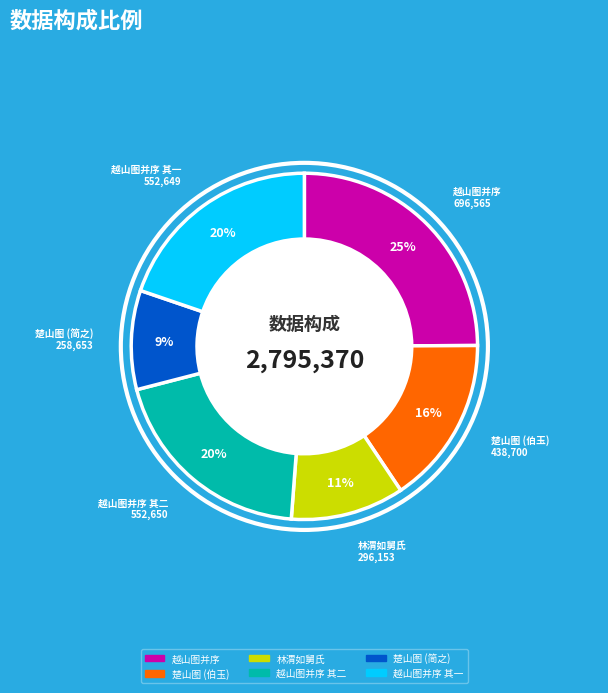

Count the number of slices in the pie.

6